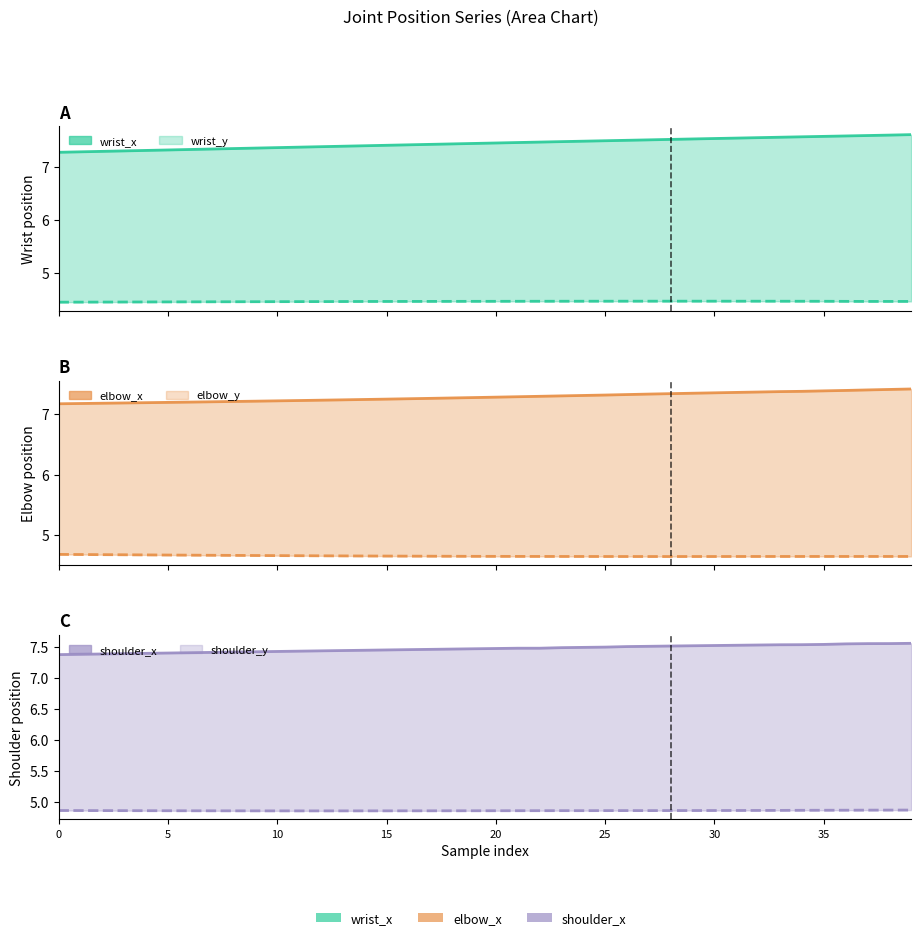

What are all the series names shown in the legend?

wrist_x, wrist_y, elbow_x, elbow_y, shoulder_x, shoulder_y